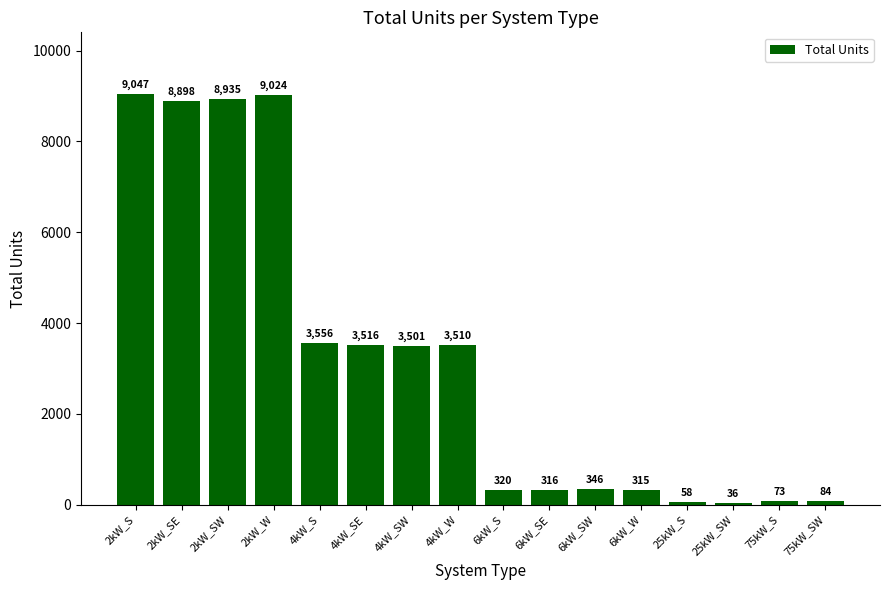

What is the sum of the values at 6kW_SW and 4kW_SW?

3847